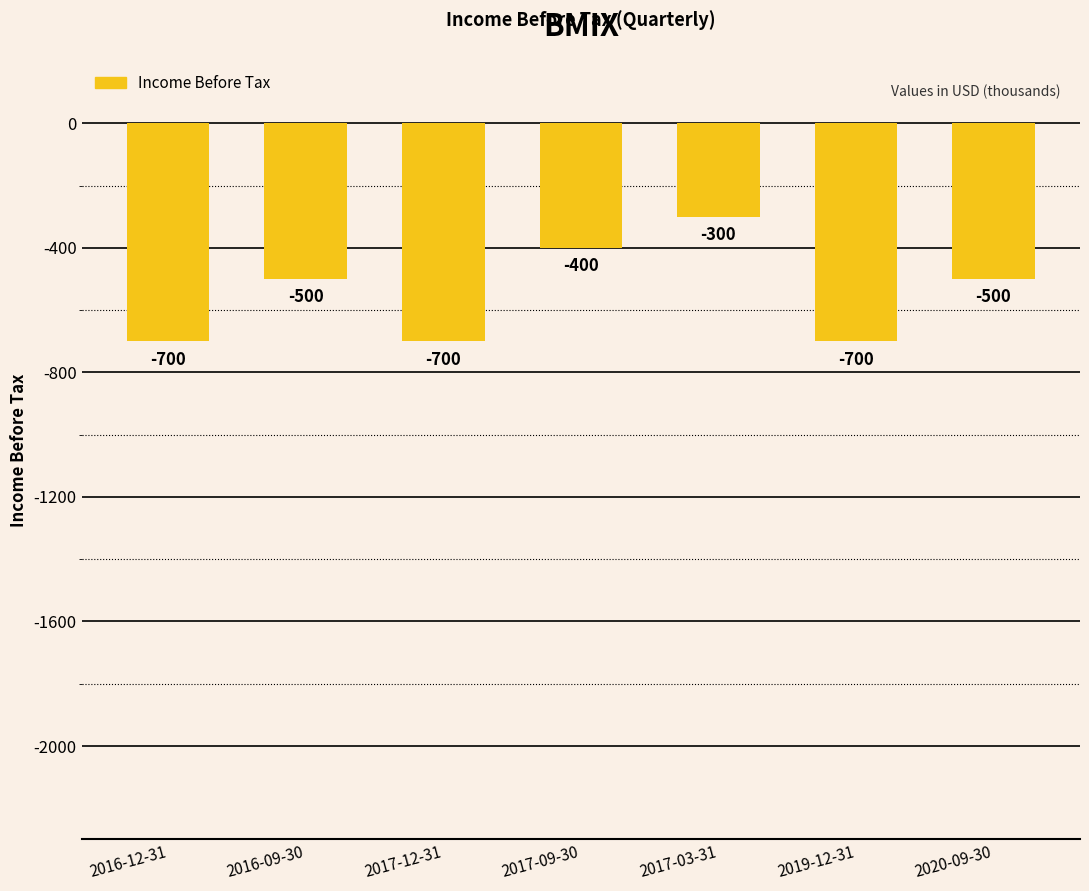

What is the maximum value shown in the chart?

-300